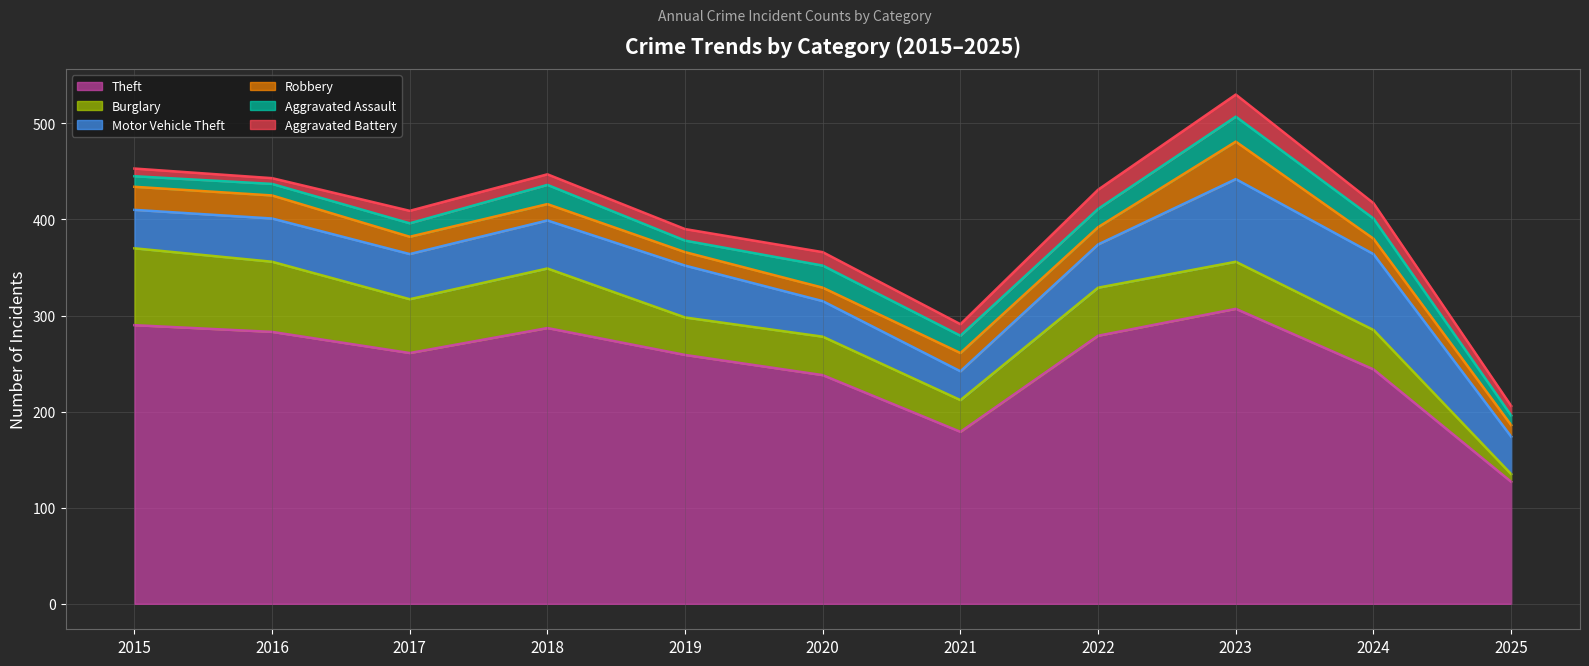

Does the chart display data point markers on the line(s)?

No